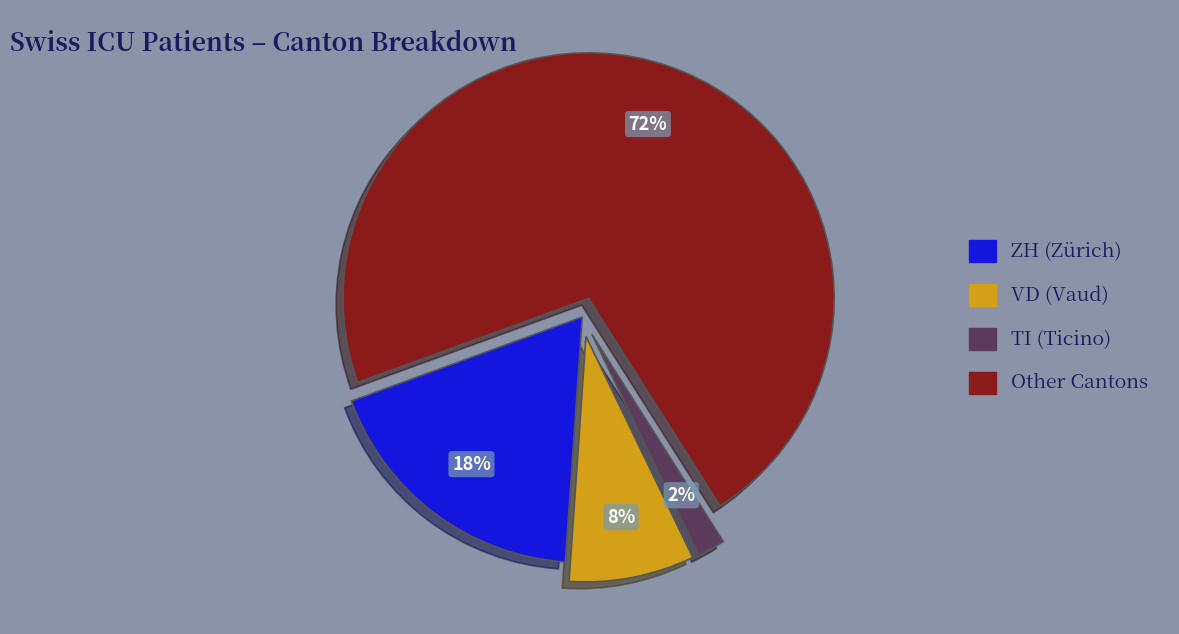

To the nearest percent, what is the average slice percentage?

25%